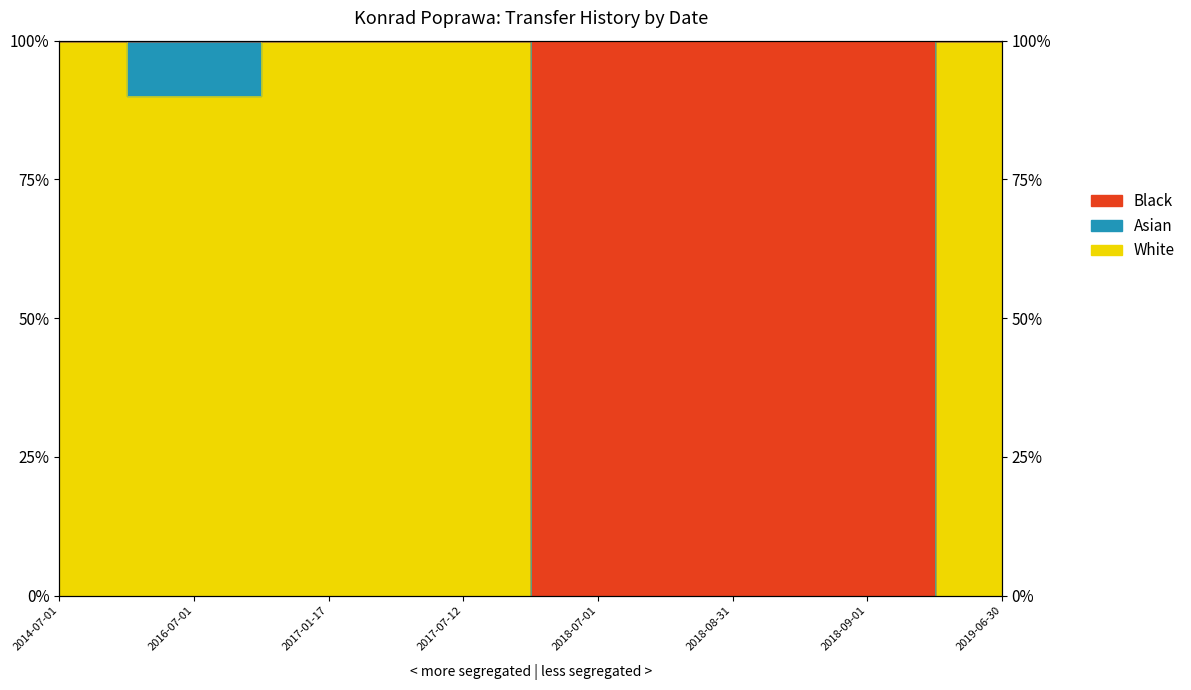

What is the greatest value displayed?

100